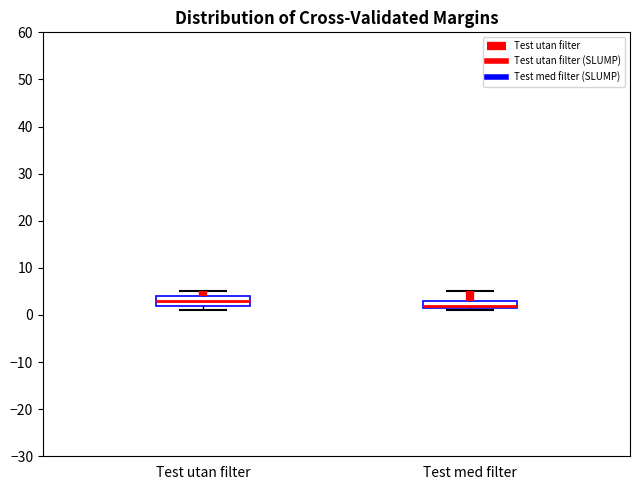

Reading left to right, read every box against the y-axis: the position of its median line, the range the box covers, and the ends of its whiskers. The values are not printed on the chart, so give them approximately, as read against the axis.

Test utan filter: median 3, box 2 to 4, whiskers 1 to 5
Test med filter: median 2 (just above the box's lower edge), box 2 to 3, whiskers 1 to 5